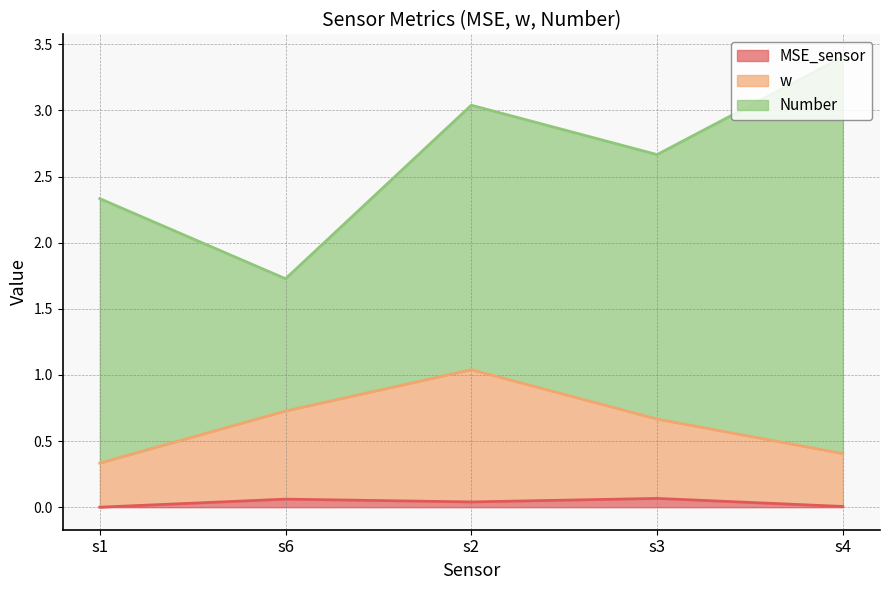

Reading right to left, transcribe all the data shown in this chart.

MSE_sensor_line: 0.0	0.1	0.0	0.1	0.0
w_line: 0.4	0.7	1.0	0.7	0.3
Number_line: 3.4	2.7	3.0	1.7	2.3